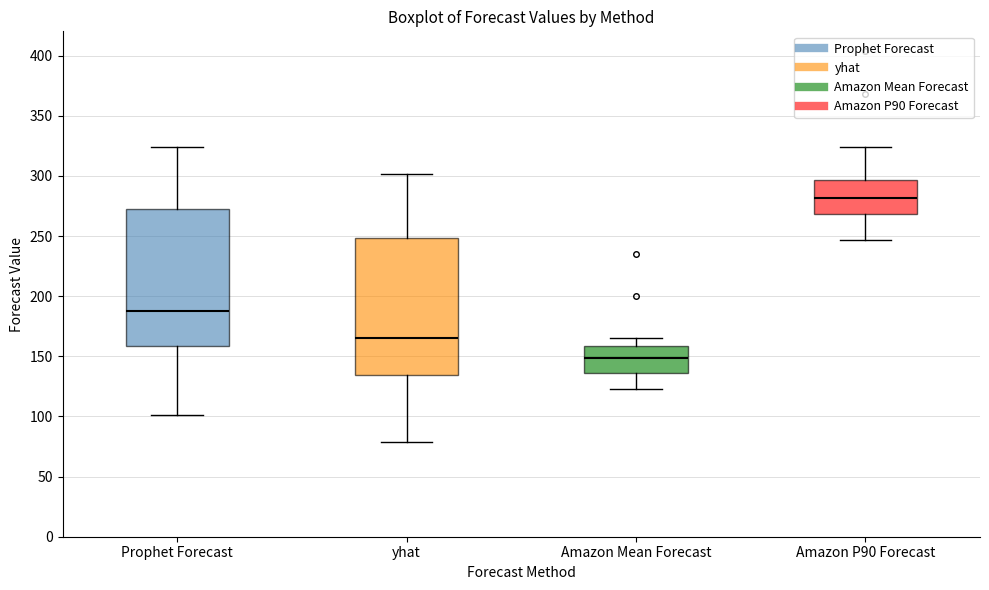

Where does the median line of the box for Prophet Forecast sit on the y-axis? The values are not printed on the chart, so give them approximately, as read against the axis.

190